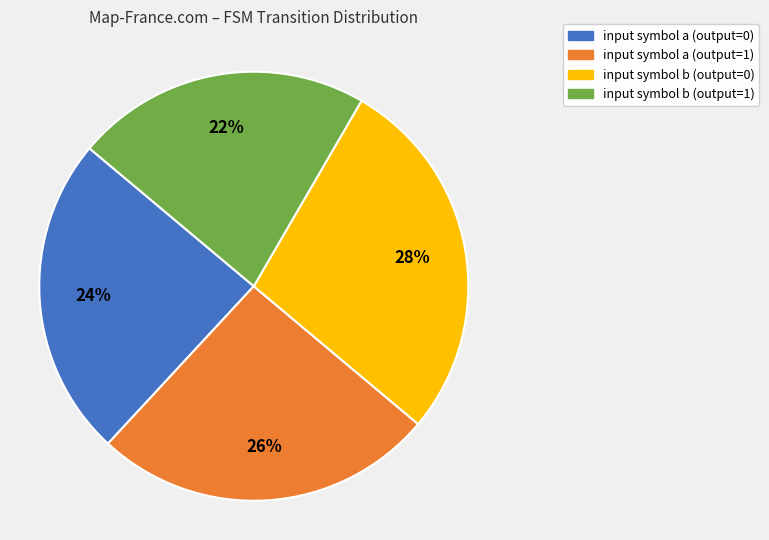

To the nearest percent, what is the combined percentage of input symbol a (output=0) and input symbol b (output=0)?

52%